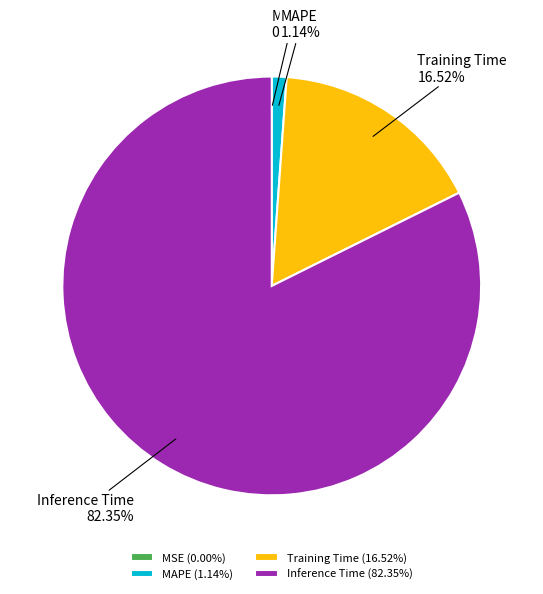

Is it true that Inference Time is 82% of the pie?

True